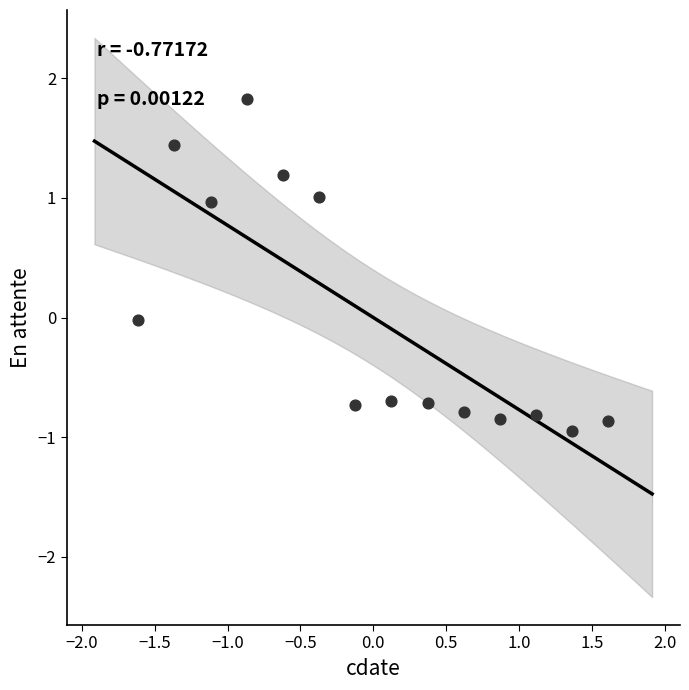

What is the range of Y values (max minus min)?

2.8